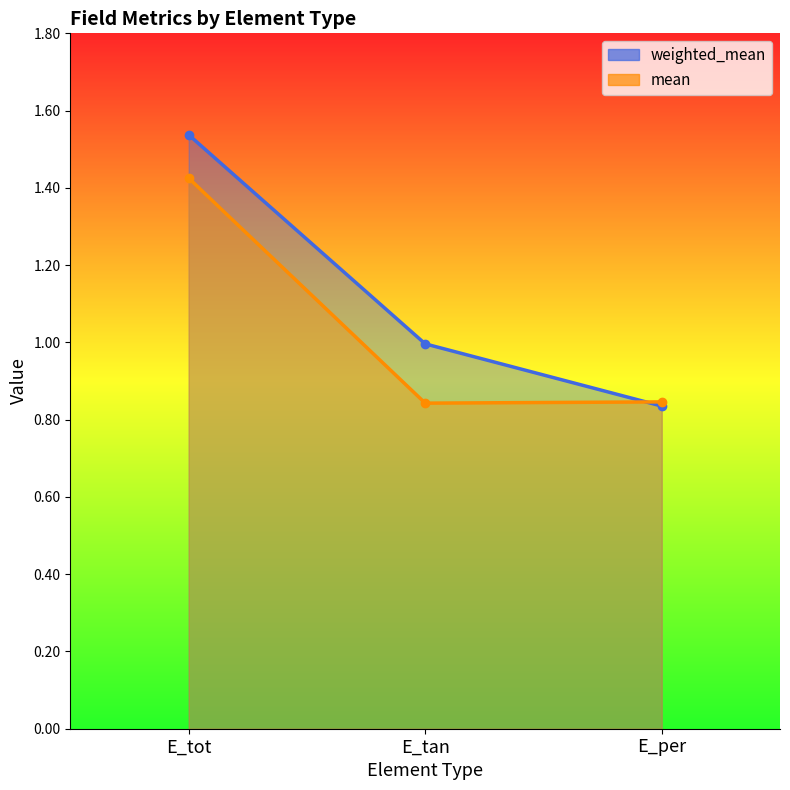

Does the chart have visible grid lines?

No